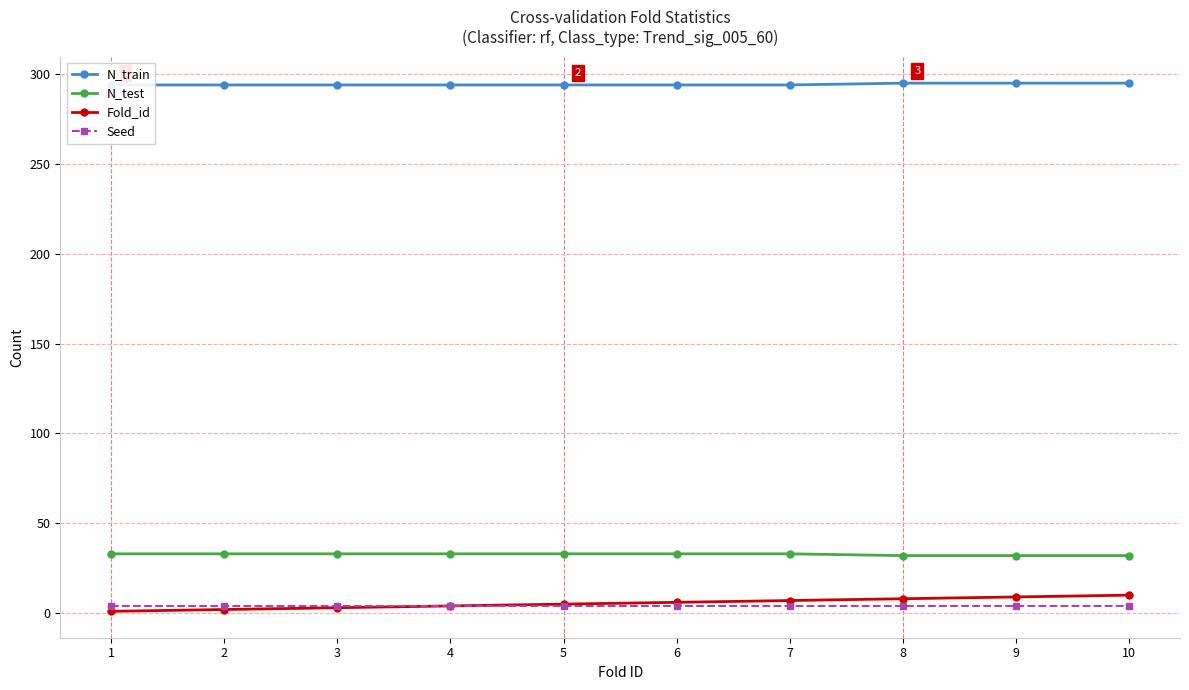

True or false: N_train has more than 0 points higher than both neighbors.

False